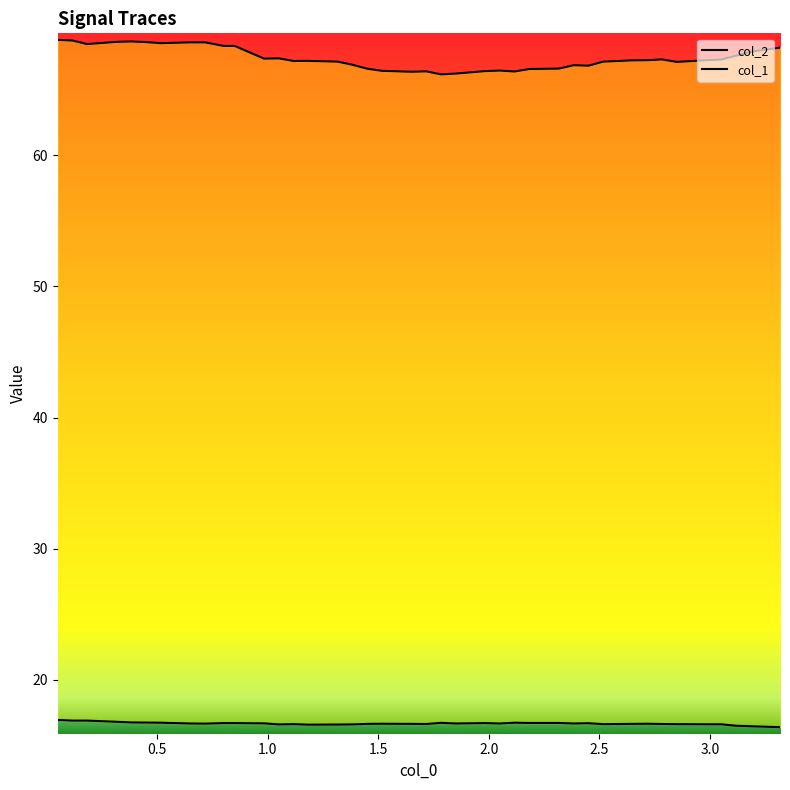

True or false: col_1 and col_2 intersect in this chart.

False